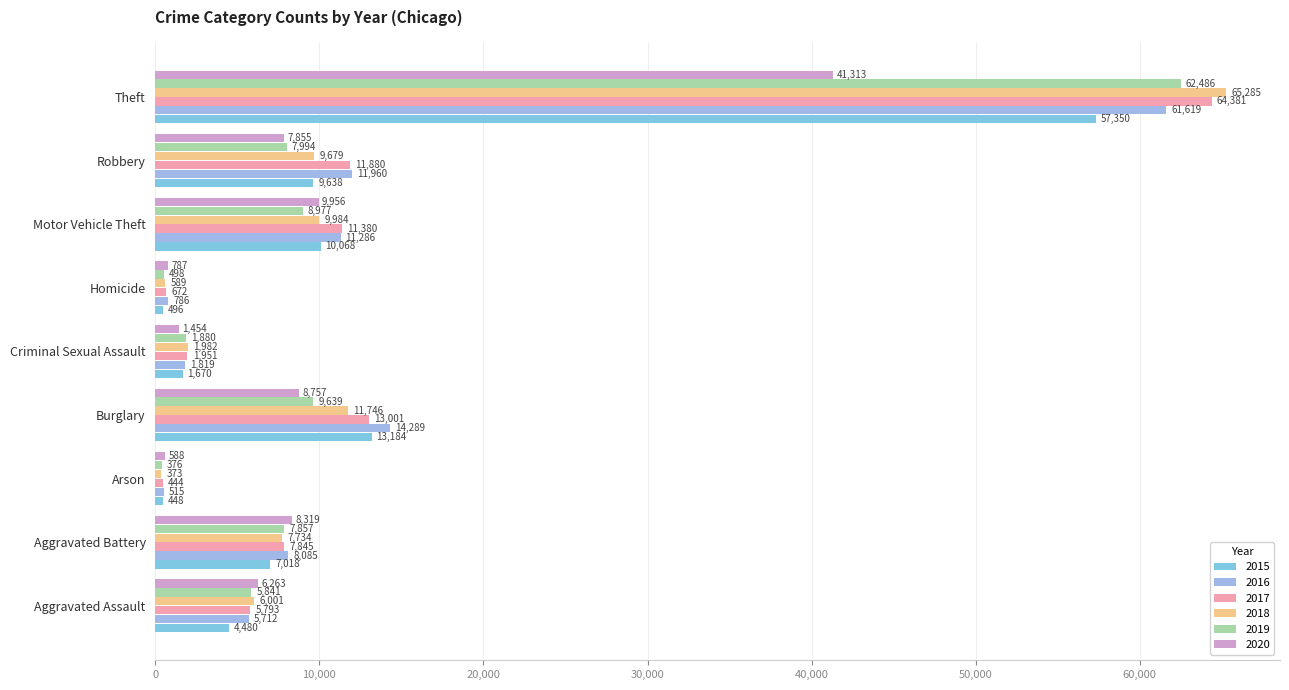

How many categories are shown in the chart?

9